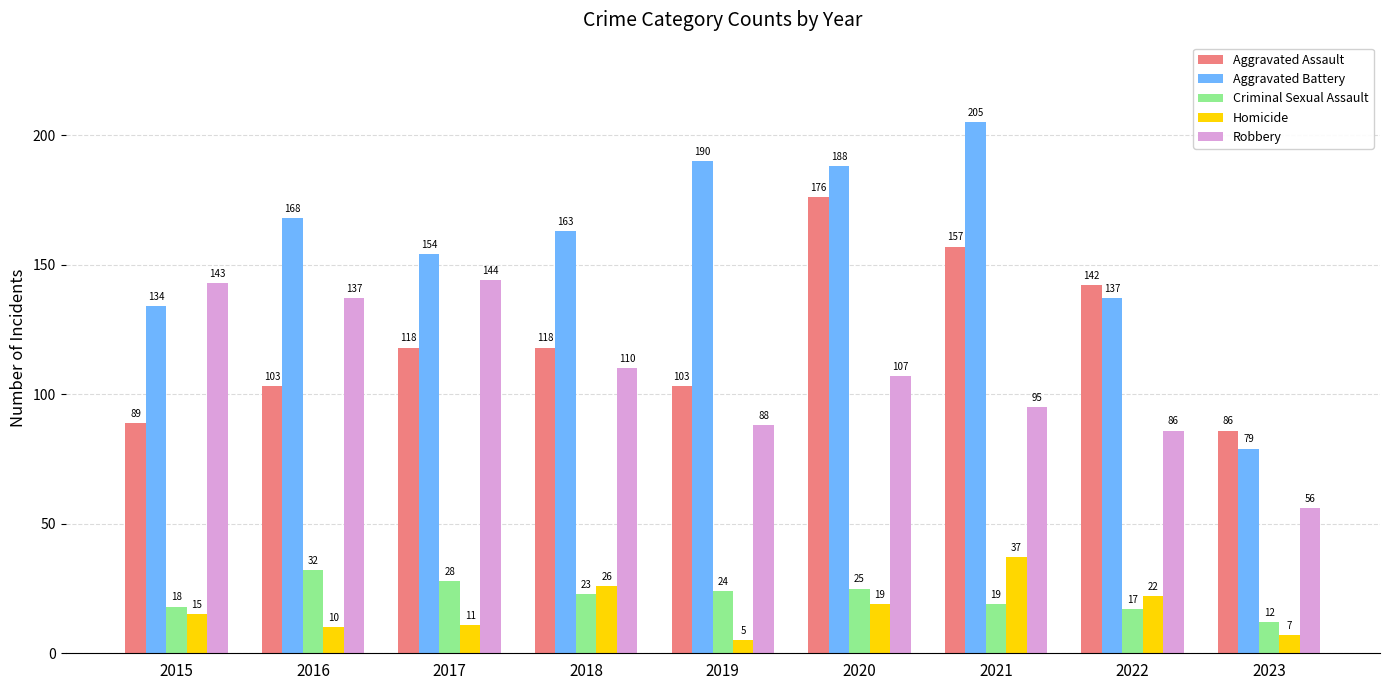

Reading left to right, list all the values displayed in this chart.

Aggravated Assault: 89	103	118	118	103	176	157	142	86
Aggravated Battery: 134	168	154	163	190	188	205	137	79
Criminal Sexual Assault: 18	32	28	23	24	25	19	17	12
Homicide: 15	10	11	26	5	19	37	22	7
Robbery: 143	137	144	110	88	107	95	86	56